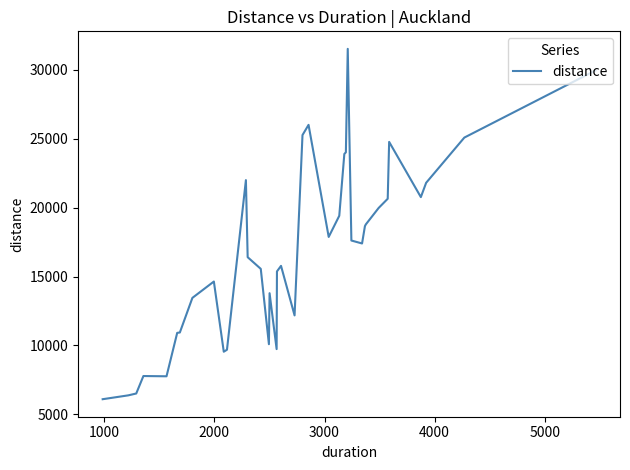

What is the smallest value displayed?

6101